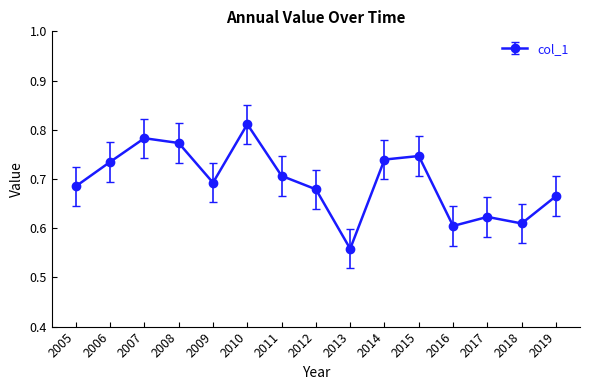

Rank the categories by value from lowest to highest.

2013, 2016, 2018, 2017, 2019, 2012, 2005, 2009, 2011, 2006, 2014, 2015, 2008, 2007, 2010